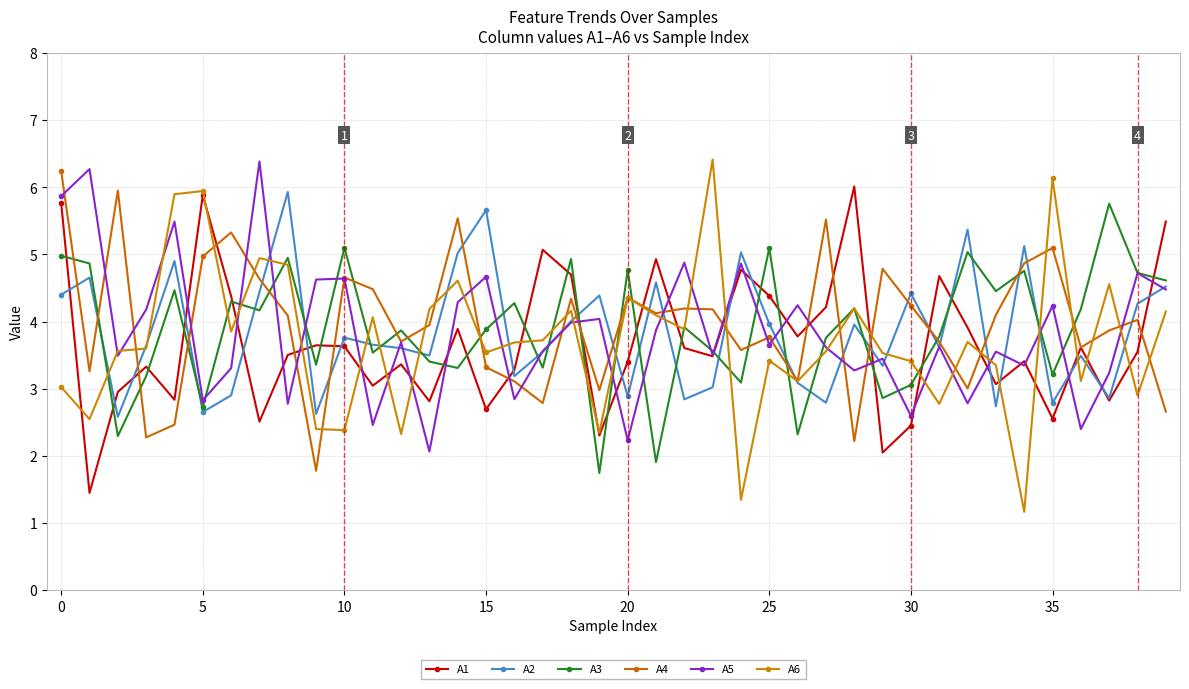

Does the chart display data point markers on the line(s)?

Yes